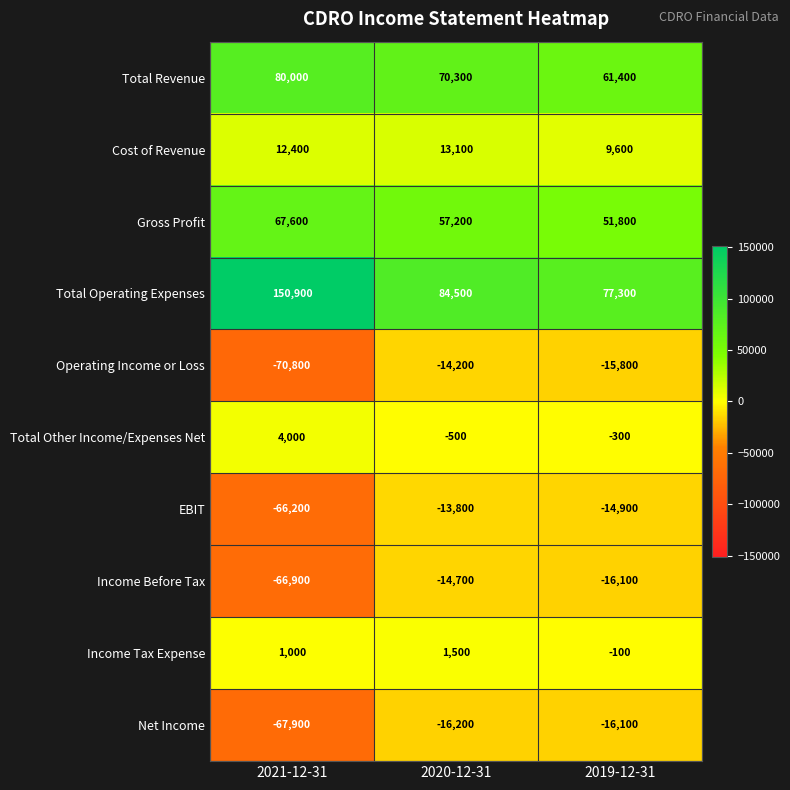

Which category has the highest value in the EBIT series?

2020-12-31